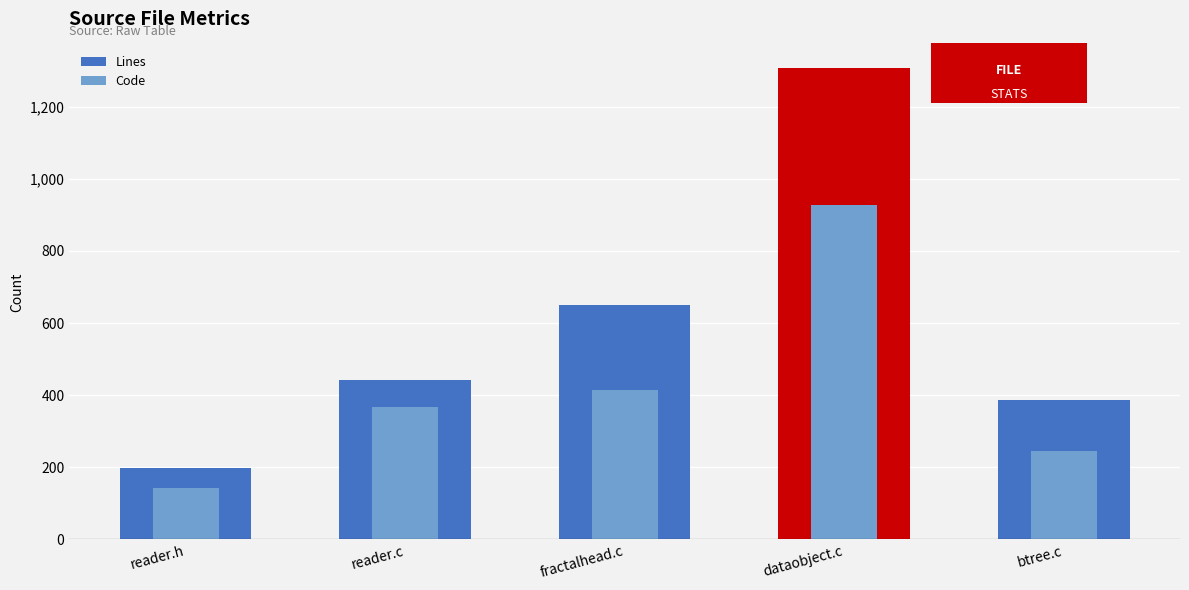

What is the difference between the highest and lowest values at reader.c?

76